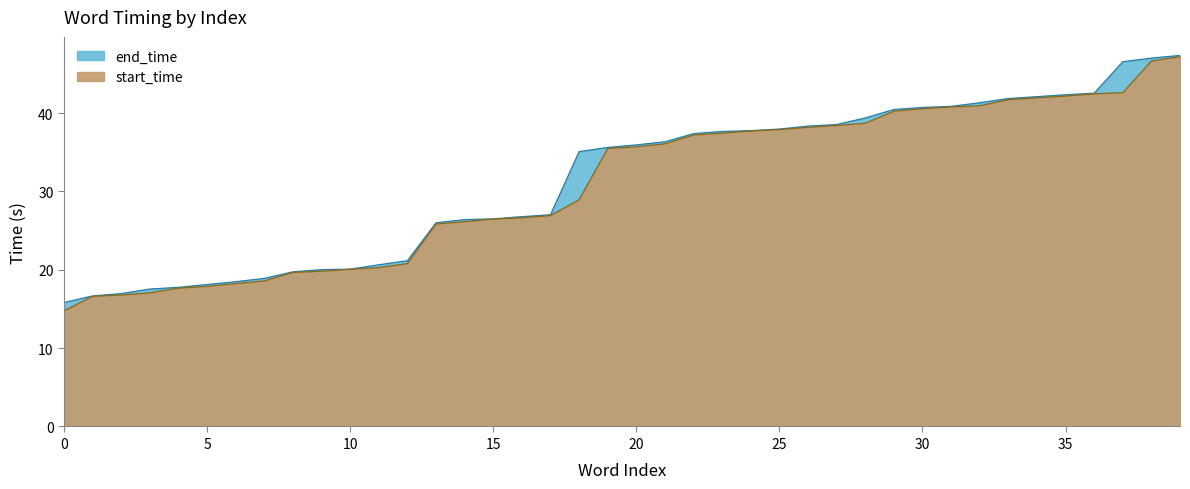

How many lines are shown in the chart?

2